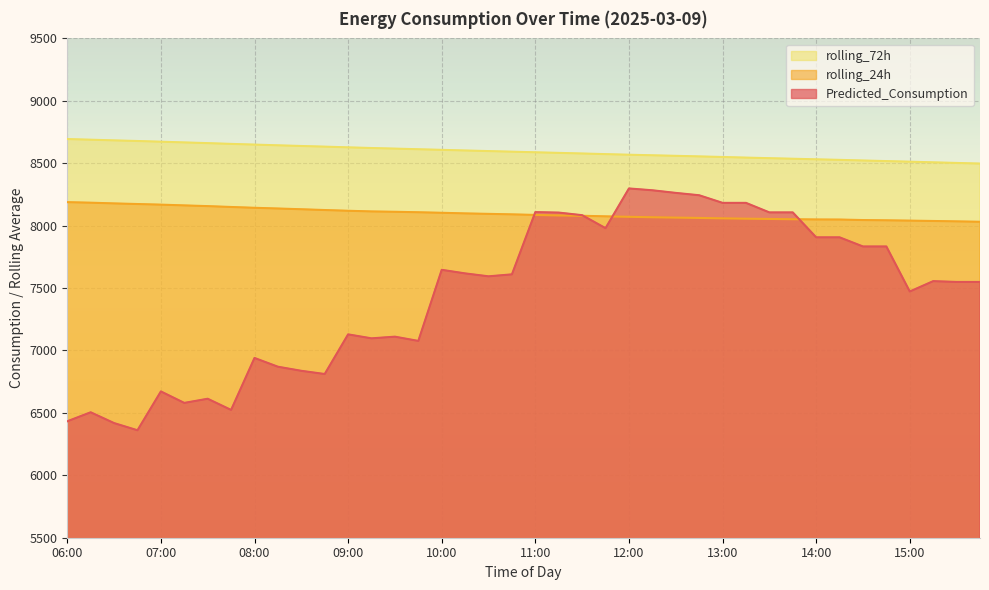

Rank the categories by rolling_24h value from highest to lowest.

06:00, 06:15, 06:30, 06:45, 07:00, 07:15, 07:30, 07:45, 08:00, 08:15, 08:30, 08:45, 09:00, 09:15, 09:30, 09:45, 10:00, 10:15, 10:30, 10:45, 11:00, 11:15, 11:30, 11:45, 12:00, 12:15, 12:30, 12:45, 13:00, 13:15, 13:30, 13:45, 14:00, 14:15, 14:30, 14:45, 15:00, 15:15, 15:30, 15:45